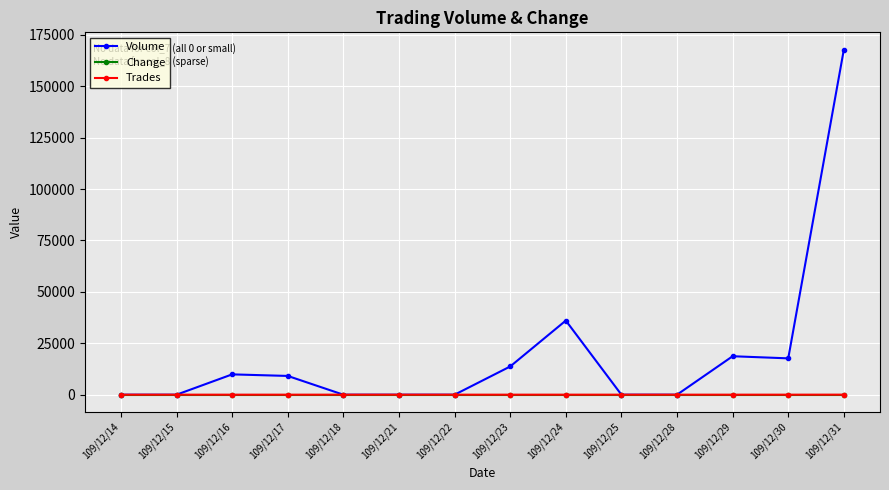

What is the value of the Volume point at the 13th from the left?

17670.0